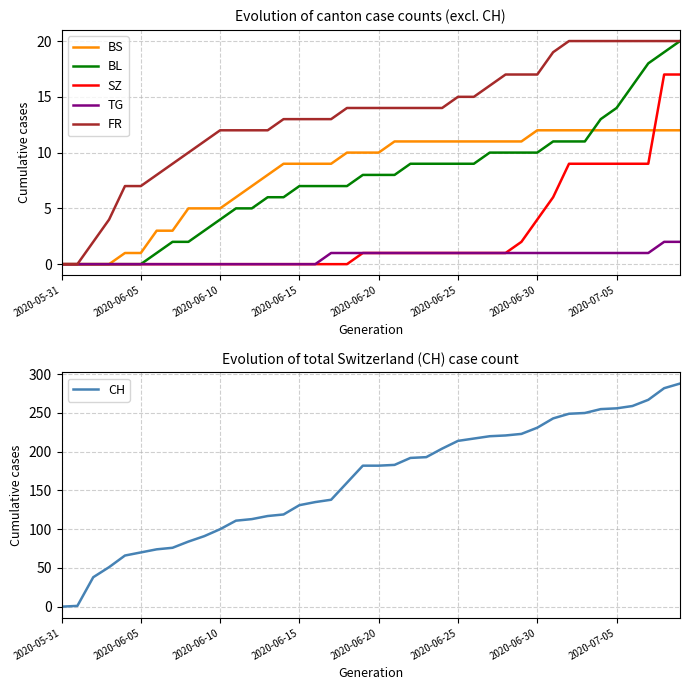

Is this an area chart (filled region under the line)?

No